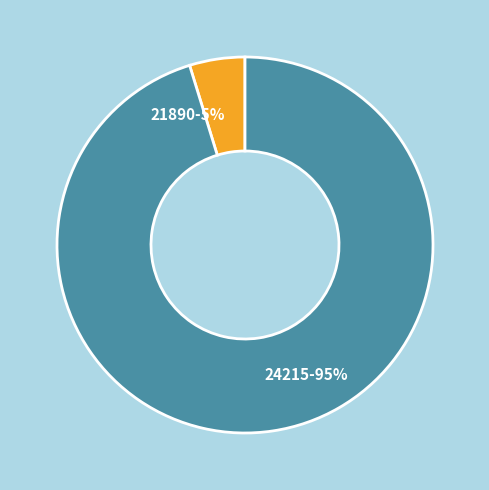

Count the number of slices in the pie.

2